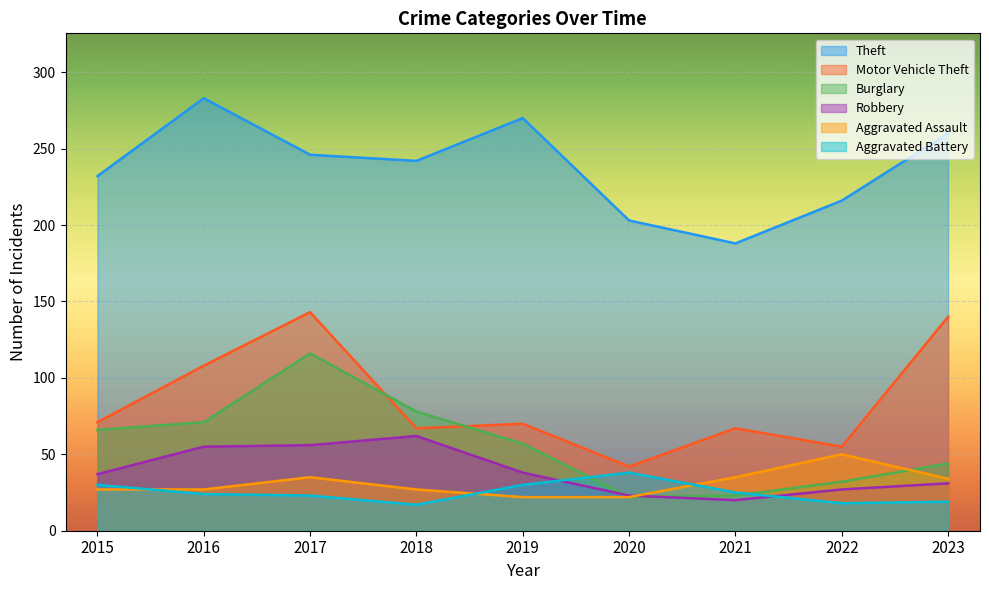

True or false: Aggravated Battery has a value of 8 at 2021.

False